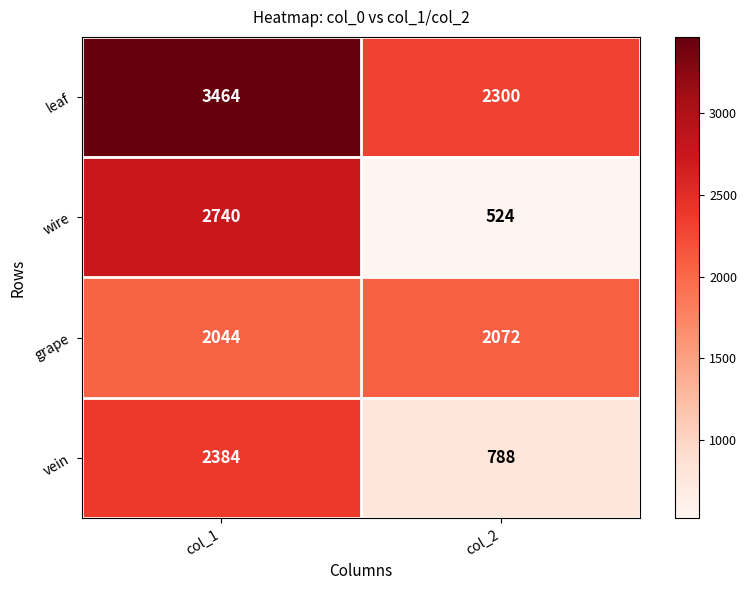

What is the smallest value displayed?

524